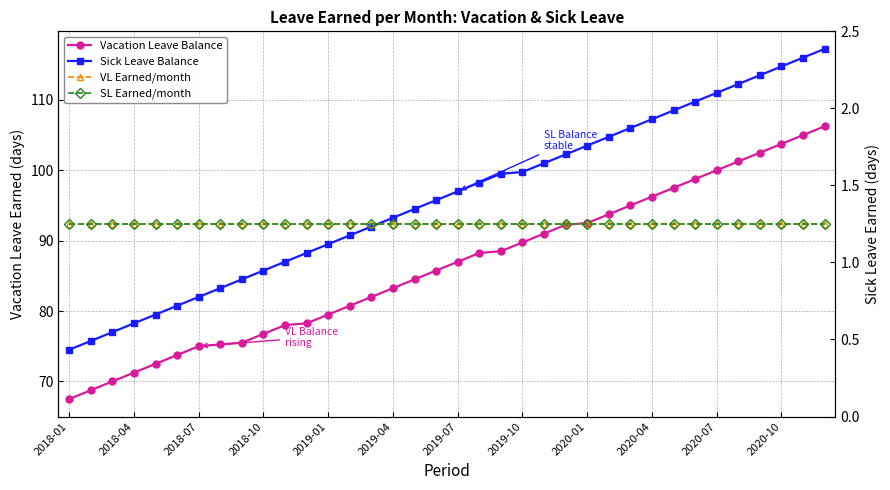

True or false: Vacation Leave Balance and Sick Leave Balance intersect in this chart.

False